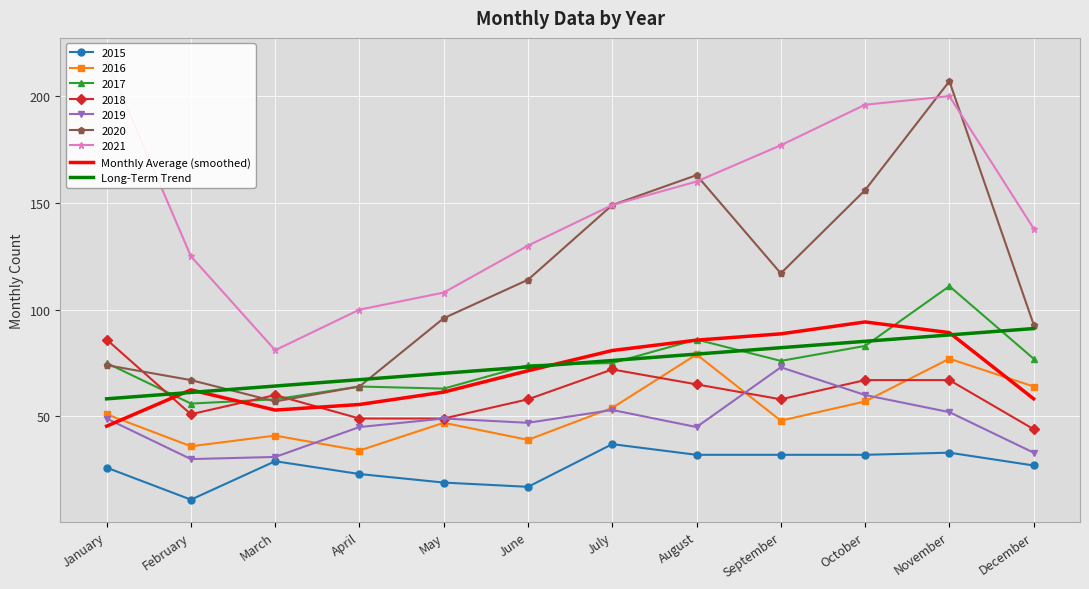

Is this an area chart (filled region under the line)?

No